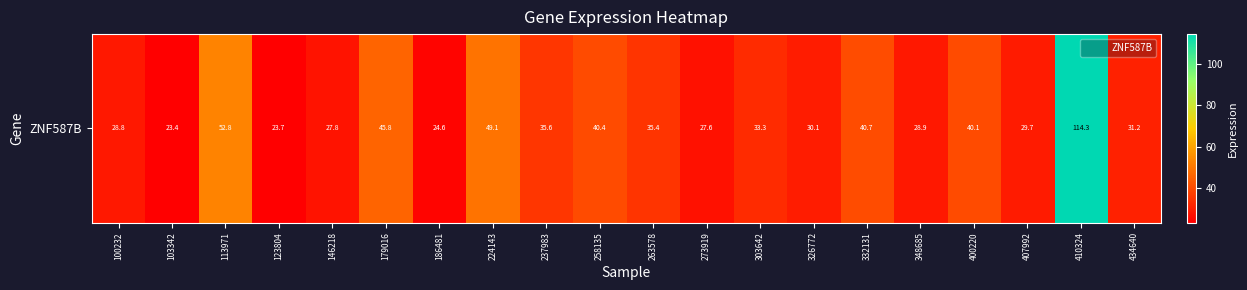

True or false: the data shows 66.8 at 224143.

False